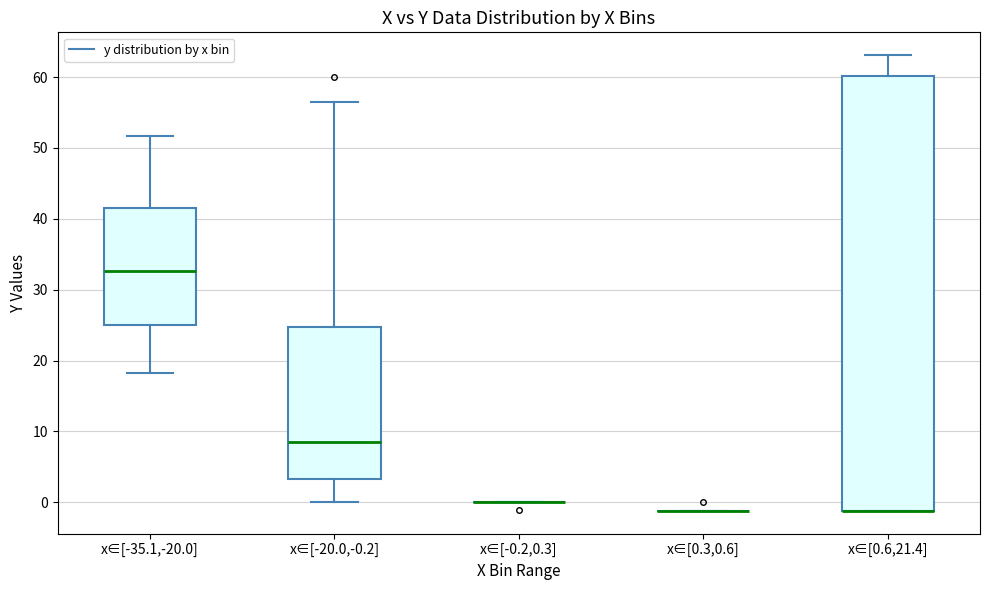

Comparing the boxes themselves (not the whiskers), which one is the tallest?

x∈[0.6,21.4]